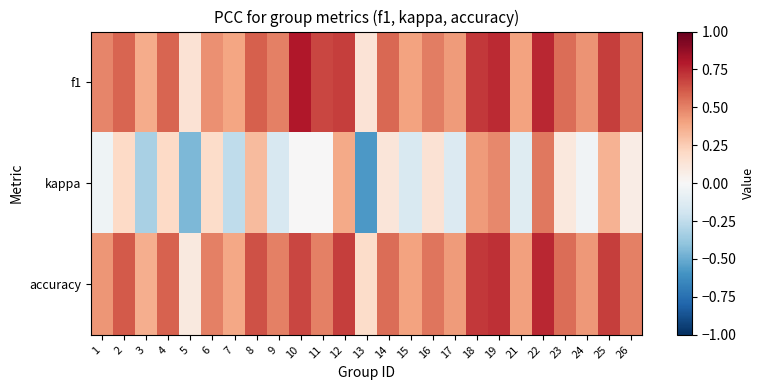

At 8, list the series in order from smallest to largest.

kappa, f1, accuracy